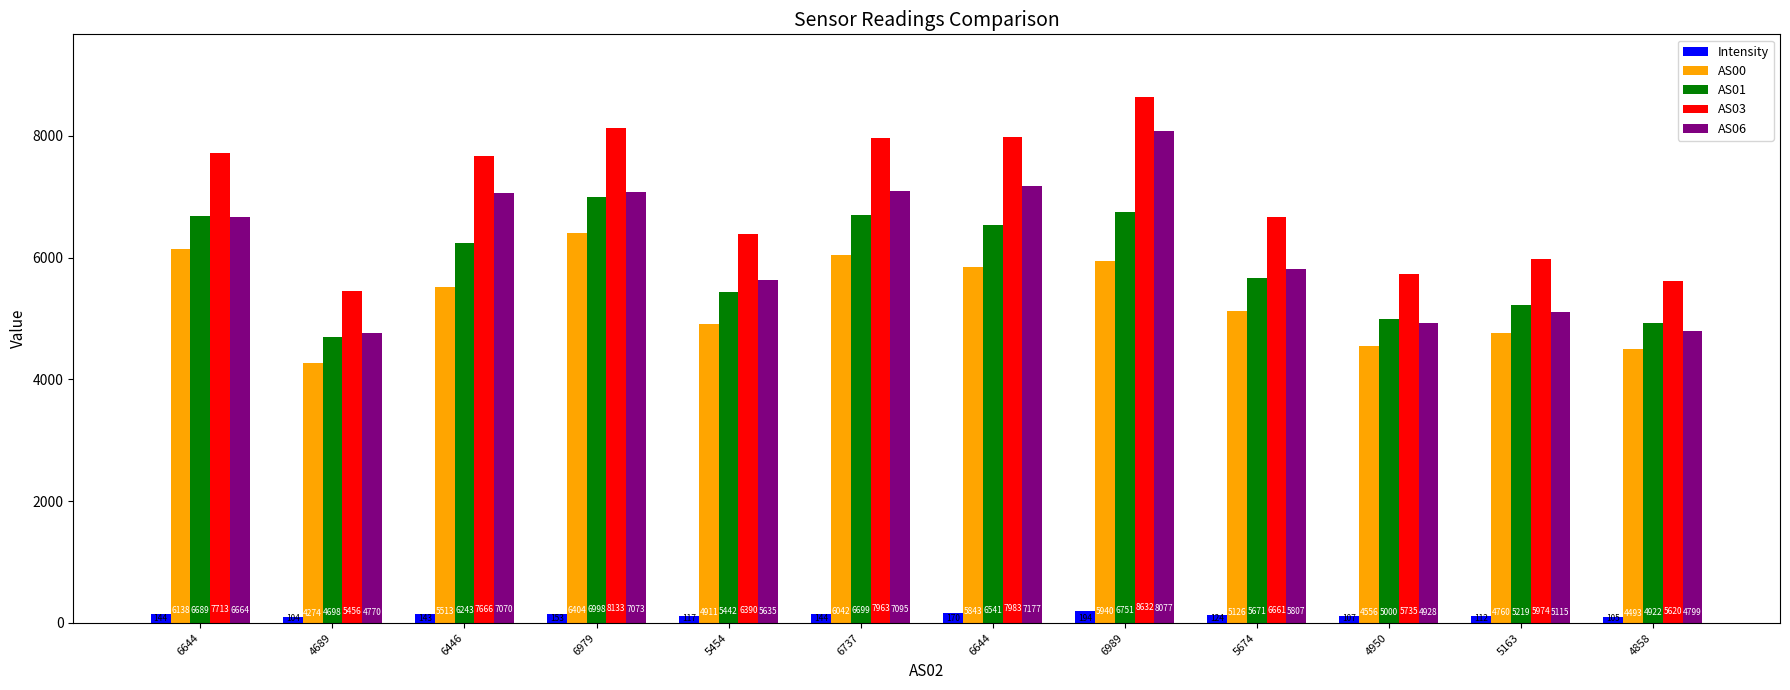

How many data points does each series have?

12